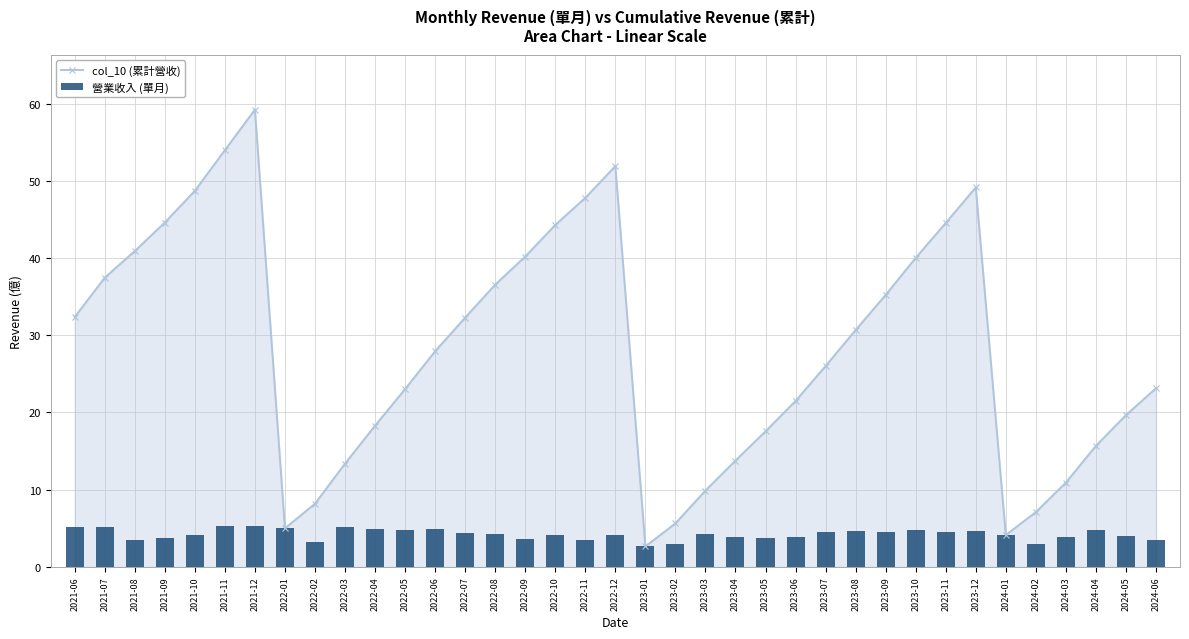

Count the number of categories in the chart.

37